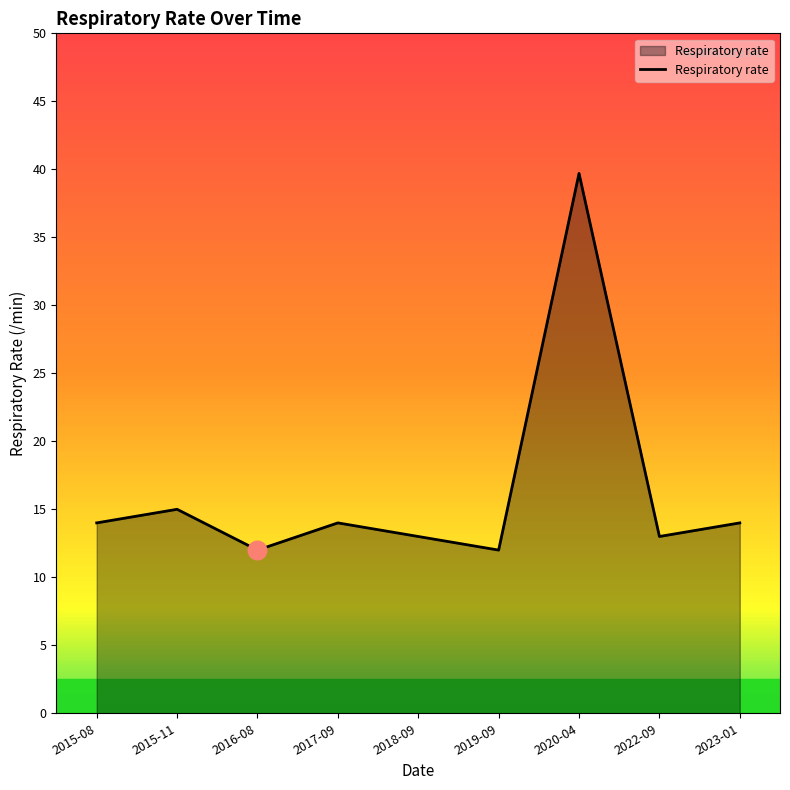

What is the change in value from 2020-04 to 2022-09?

-26.7